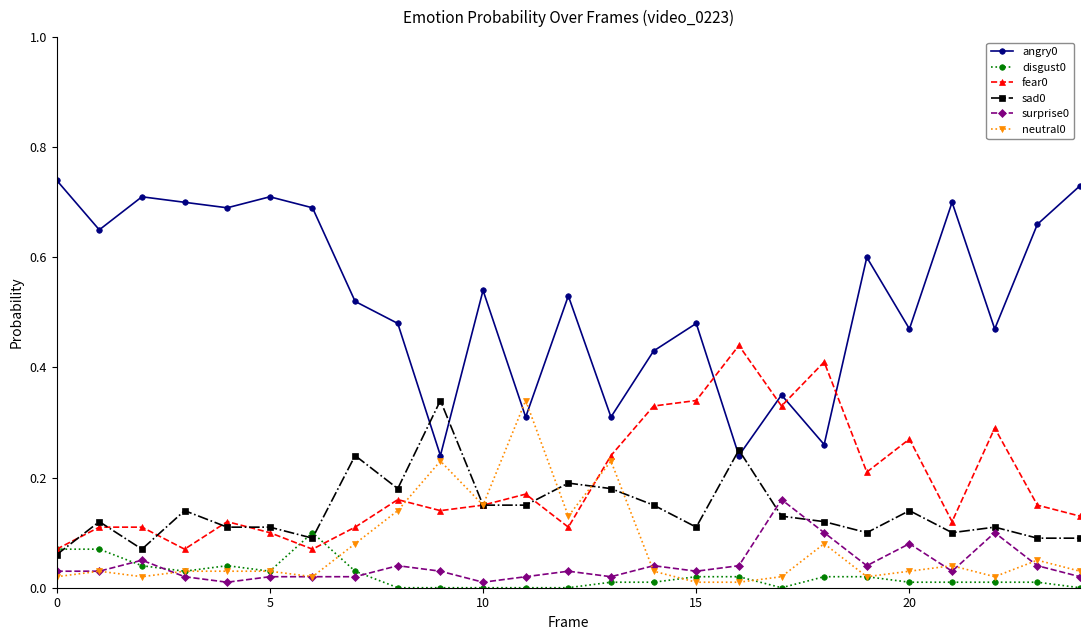

True or false: neutral0 has more than 2 interior local peaks.

True